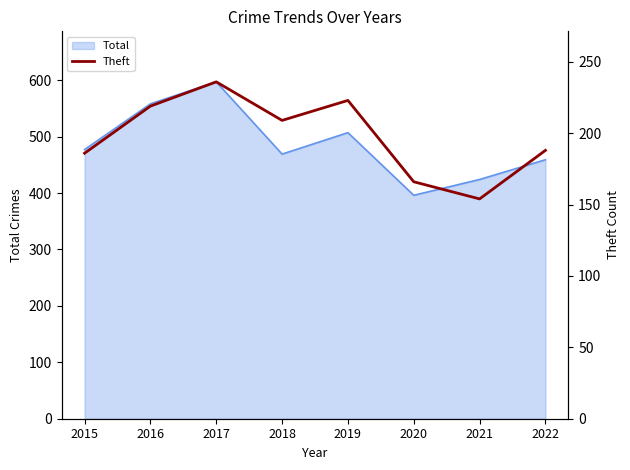

Is it true that the value at 2018 is 63?

False